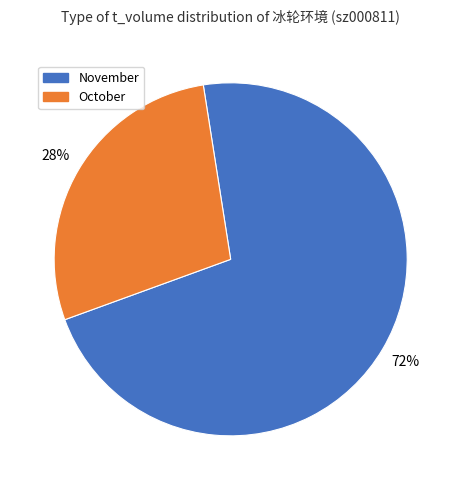

Does any single category account for the majority?

Yes